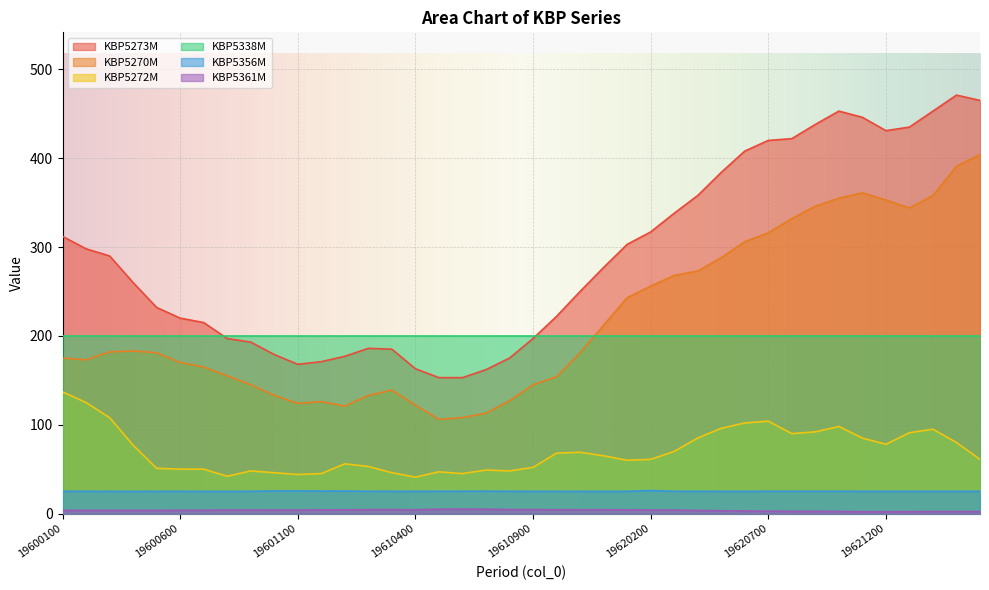

Between 19611200 and 19610900, which is larger?

19611200